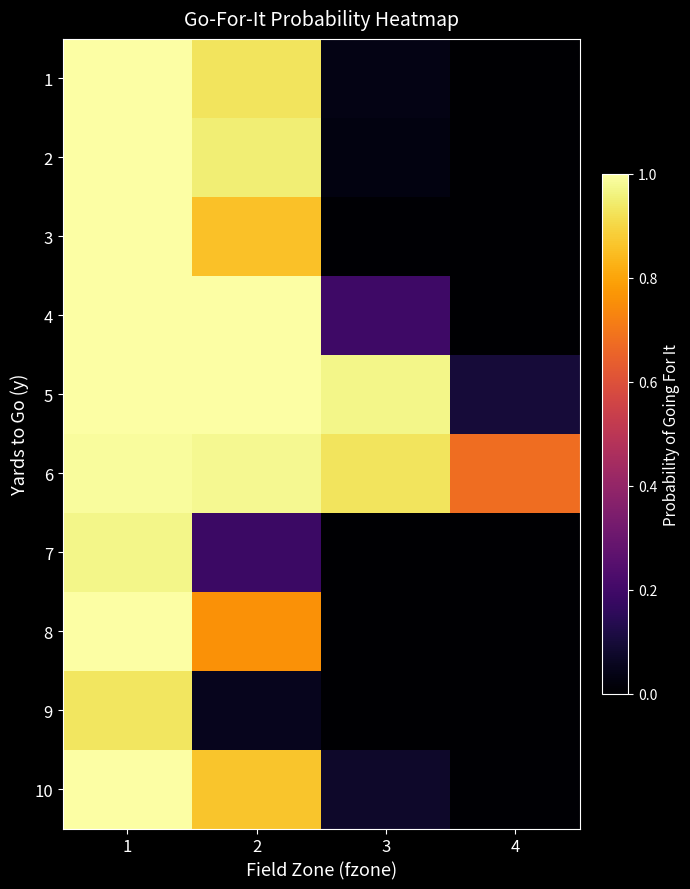

What is the difference between the highest and lowest values at 4?

0.7